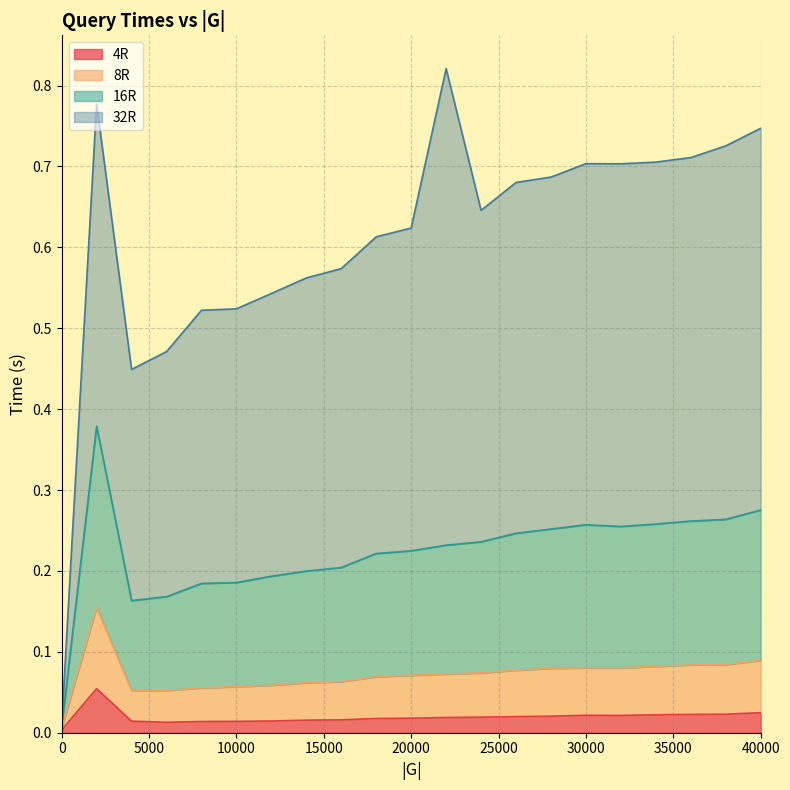

True or false: 16R and 4R intersect in this chart.

False